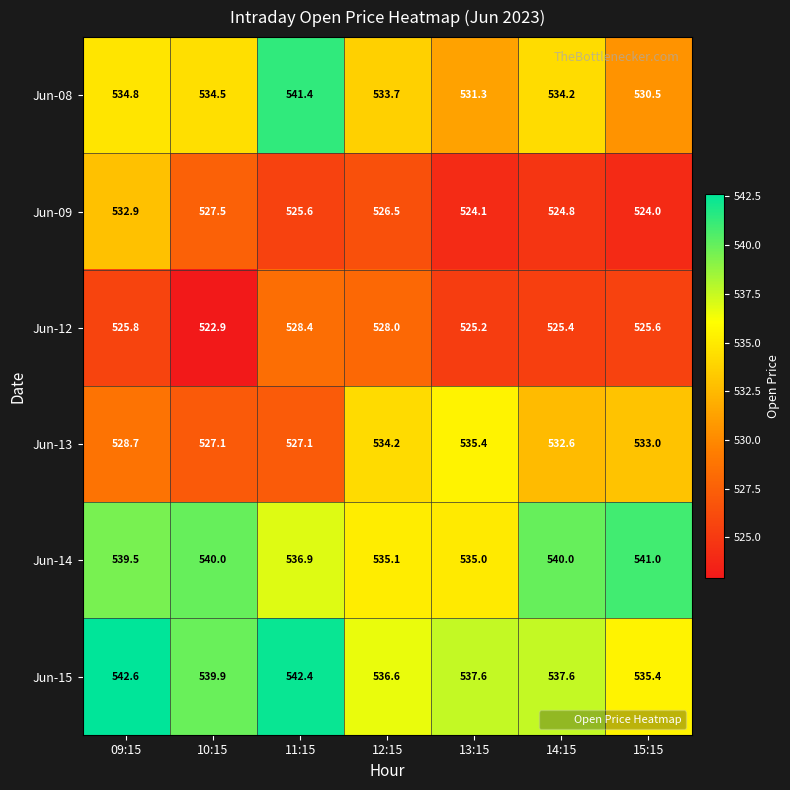

Which series has the widest spread of values?

Jun-08